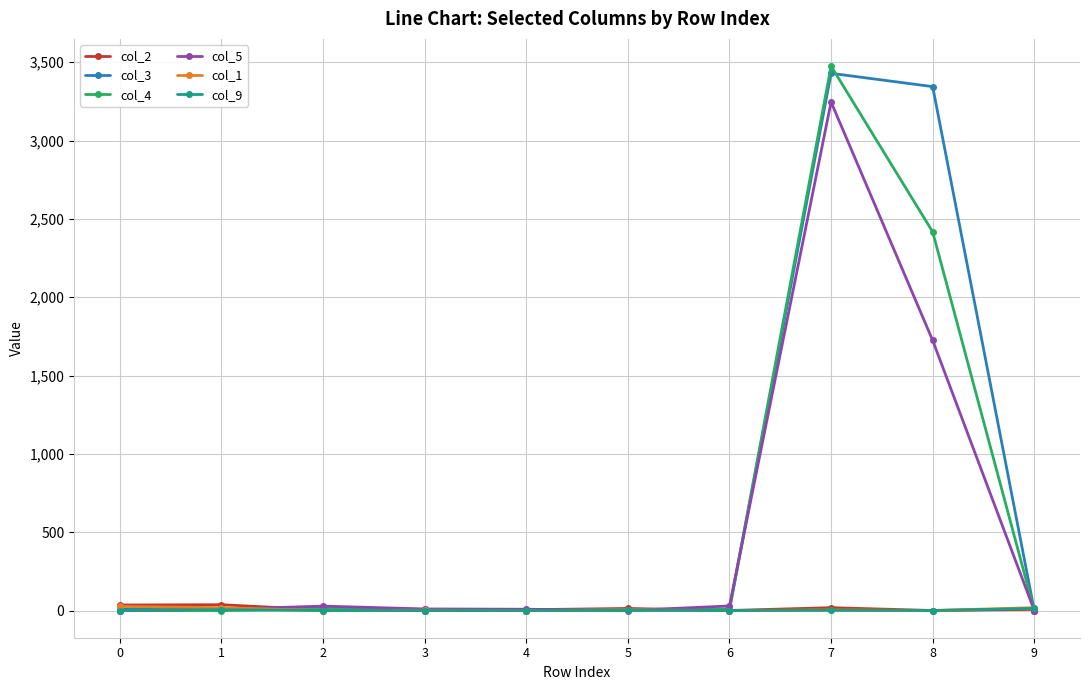

What is the sum of the col_1 values at 1 and 5?

22